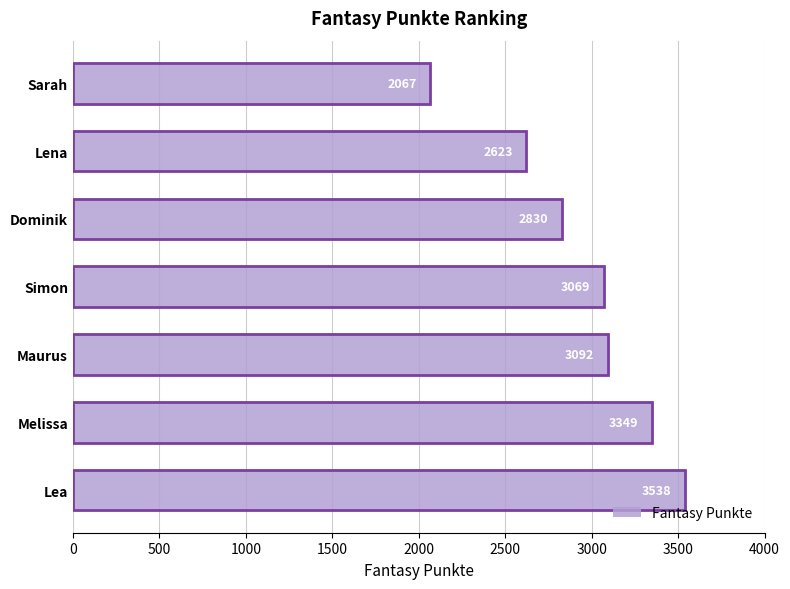

The chart shows a value of 935 at Lena. True or false?

False